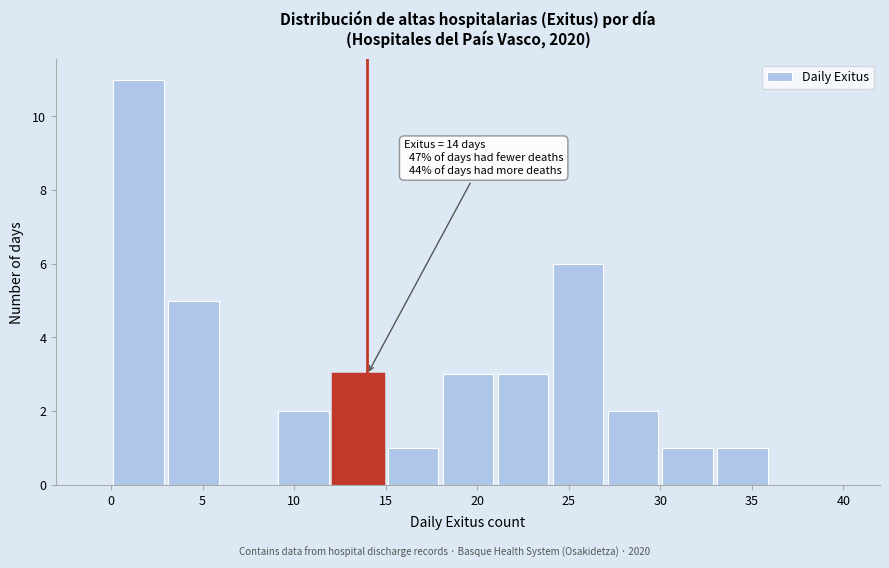

Over which range of the x-axis is the bar tallest?

0 to 3